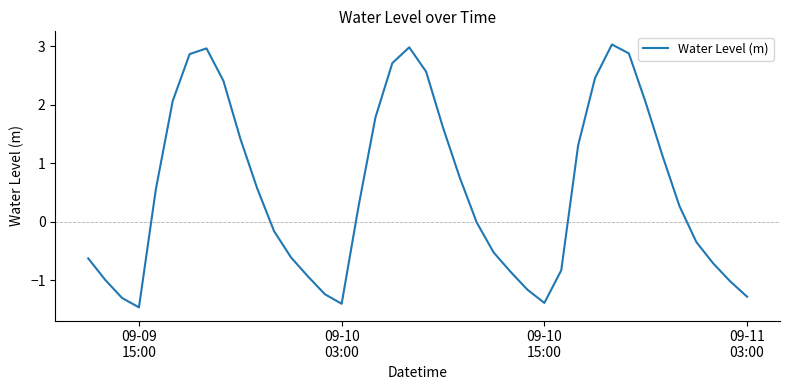

What is the smallest value displayed?

-1.5